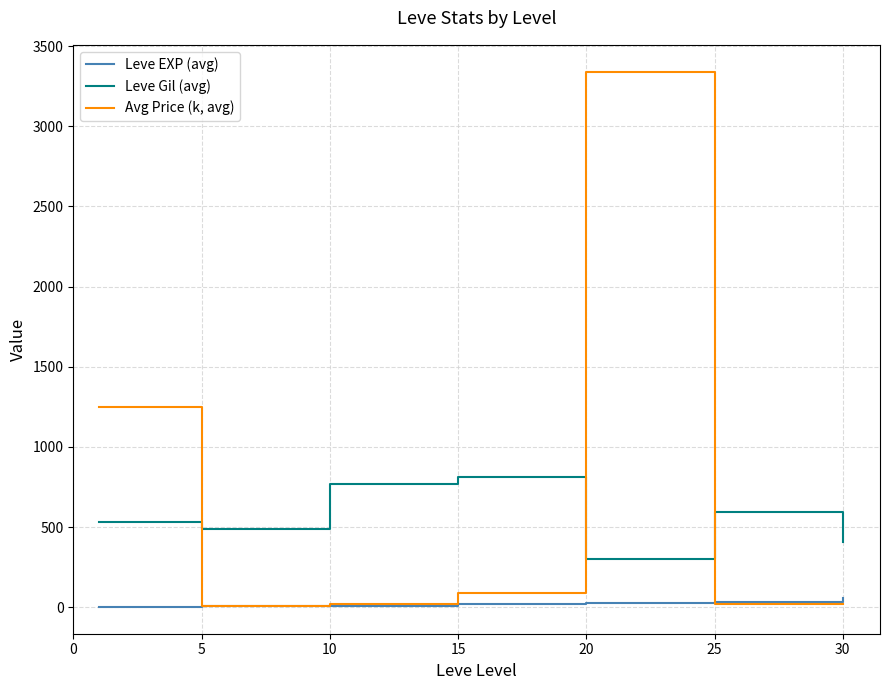

What is the average value of the Leve EXP (avg) series?

22.1